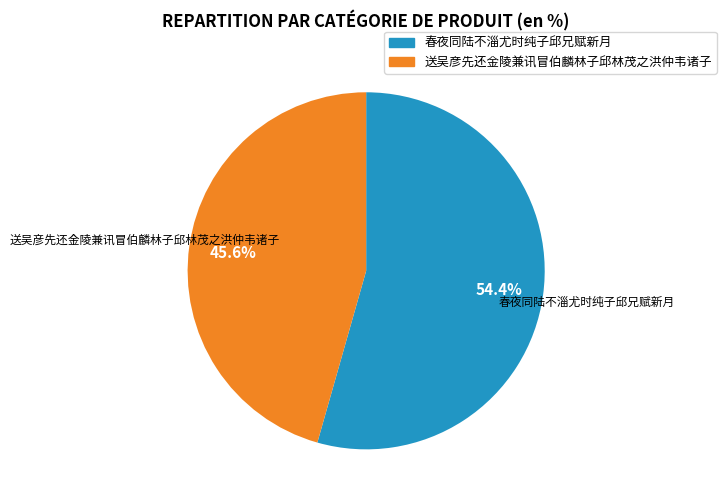

Which slice is the smallest?

送吴彦先还金陵兼讯冒伯麟林子邱林茂之洪仲韦诸子